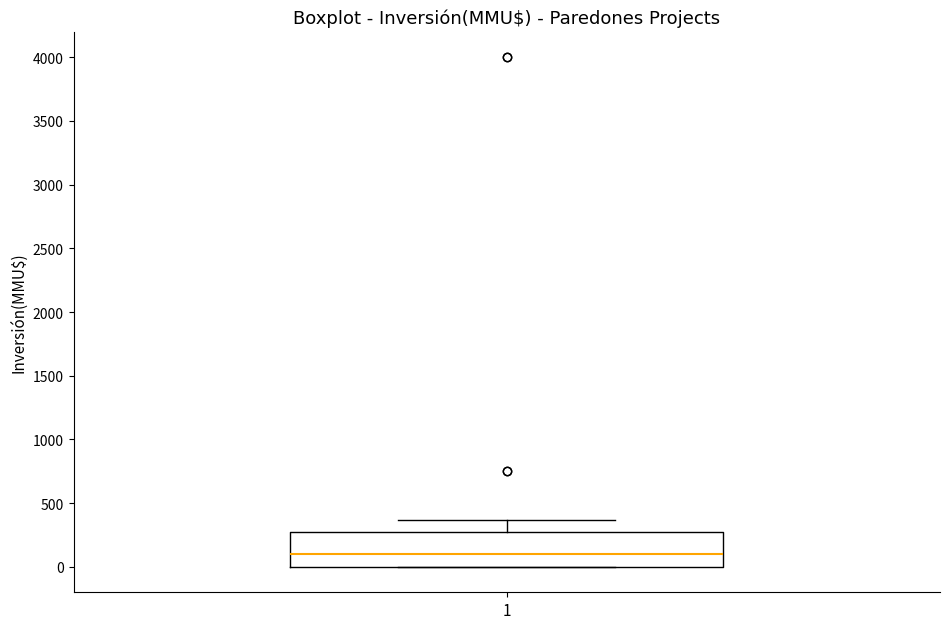

Transcribe this box plot: give where the median line is, the range the box spans, and where the two whiskers end, as read against the y-axis. The values are not printed on the chart, so give them approximately, as read against the axis.

median 100, box 0 to 300, whiskers 0 to 350